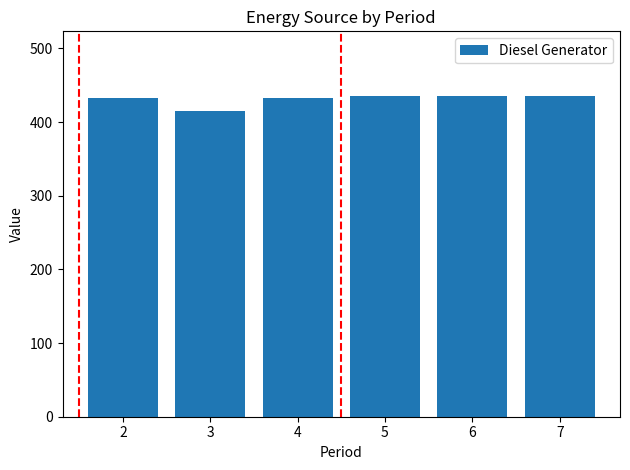

Approximately how many times larger is the value at 3 compared to 6?

1.0